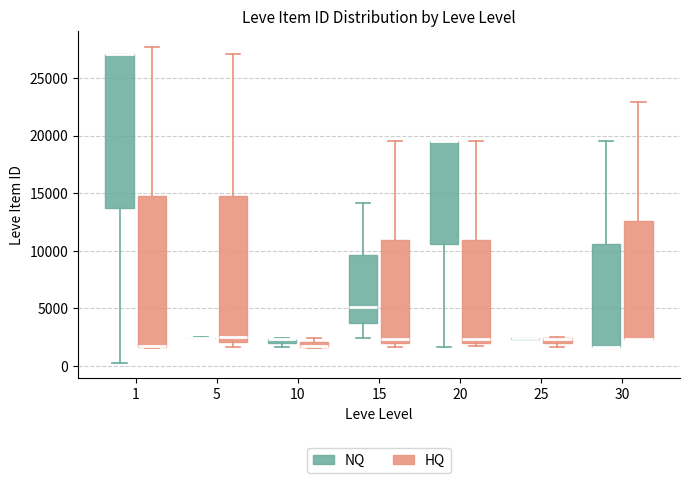

Where is the lower edge of the box for 25 (HQ) on the y-axis? The values are not printed on the chart, so give them approximately, as read against the axis.

2000